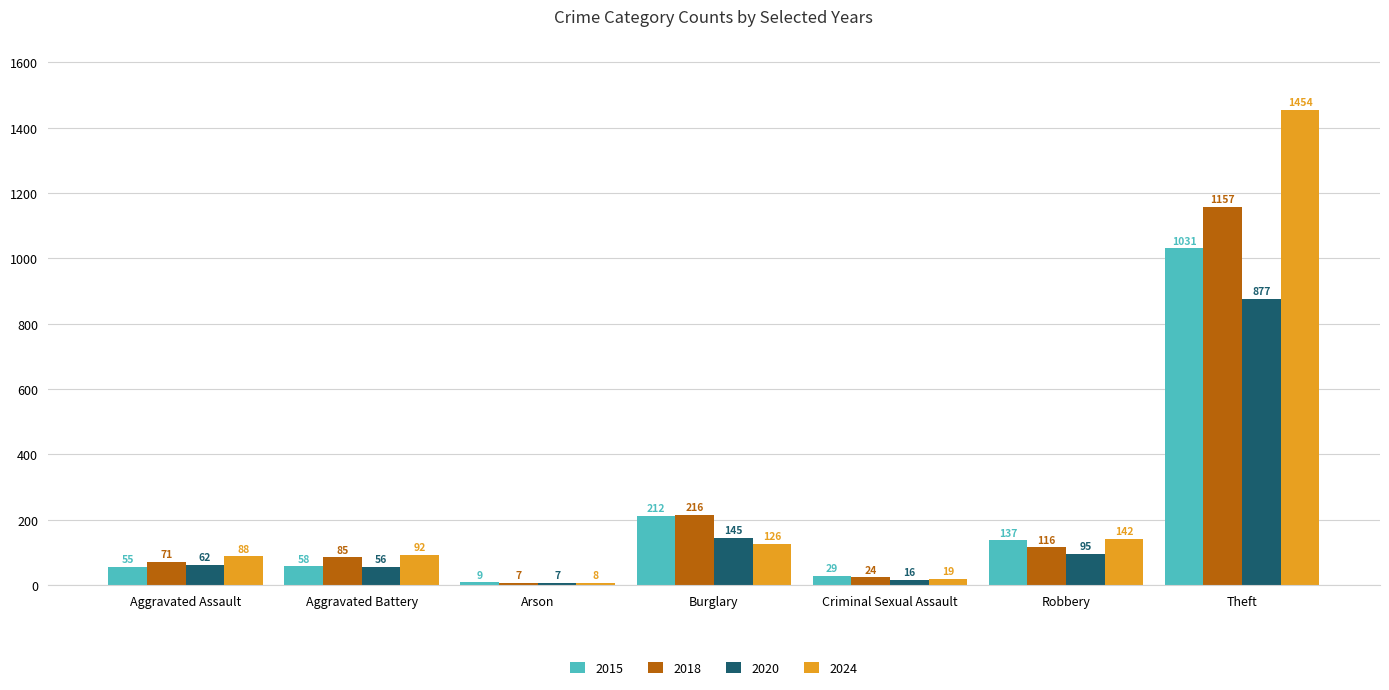

At how many categories does at least one series exceed 1351?

1